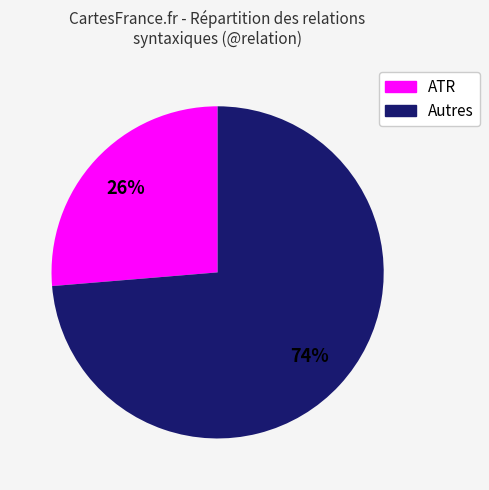

Is there any slice that represents more than half of the pie?

Yes